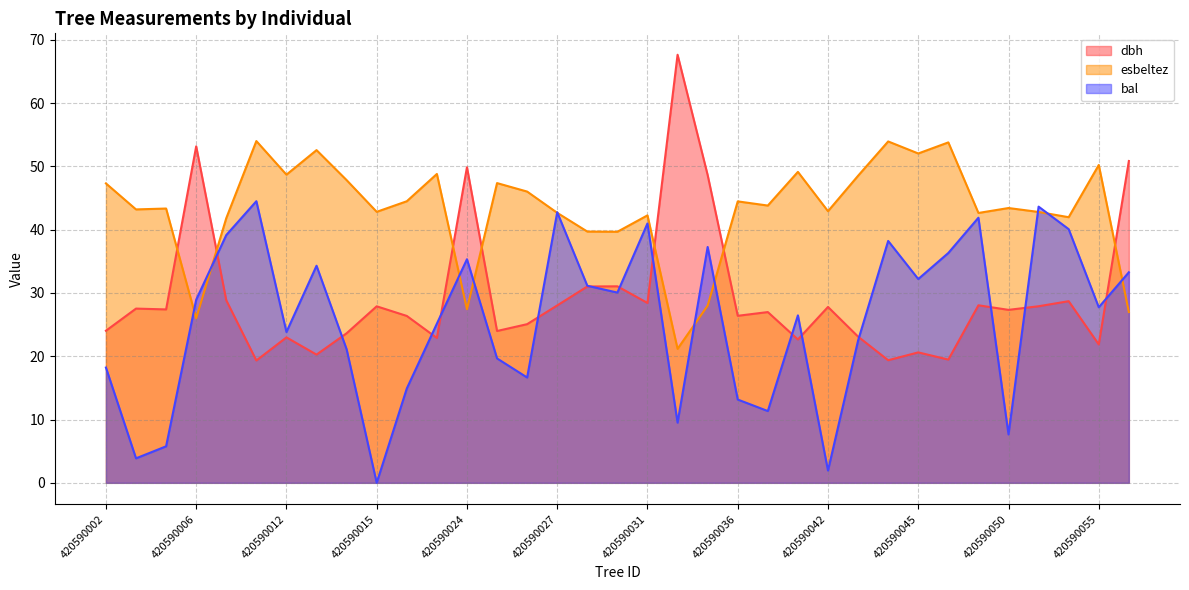

At which category does bal reach its first local valley?

420590003